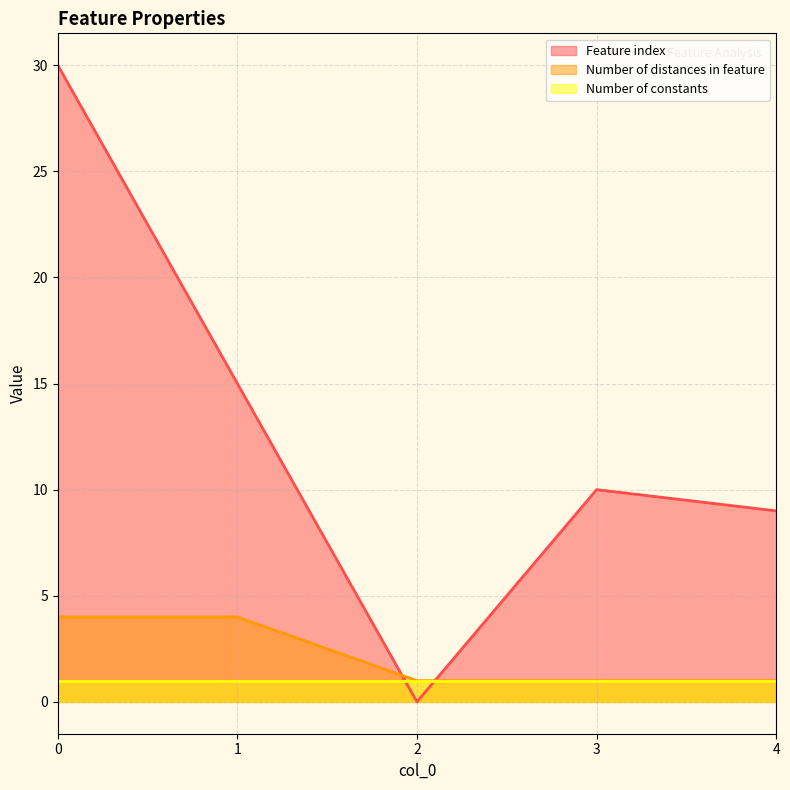

How many lines are shown in the chart?

3